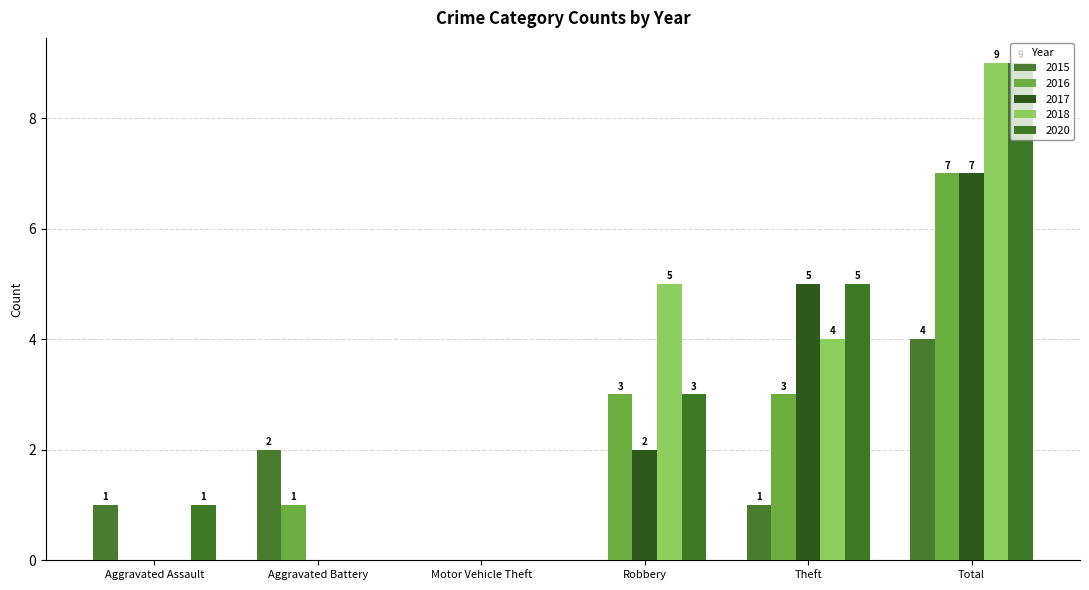

Where does the 2016 series first go above 3?

Total